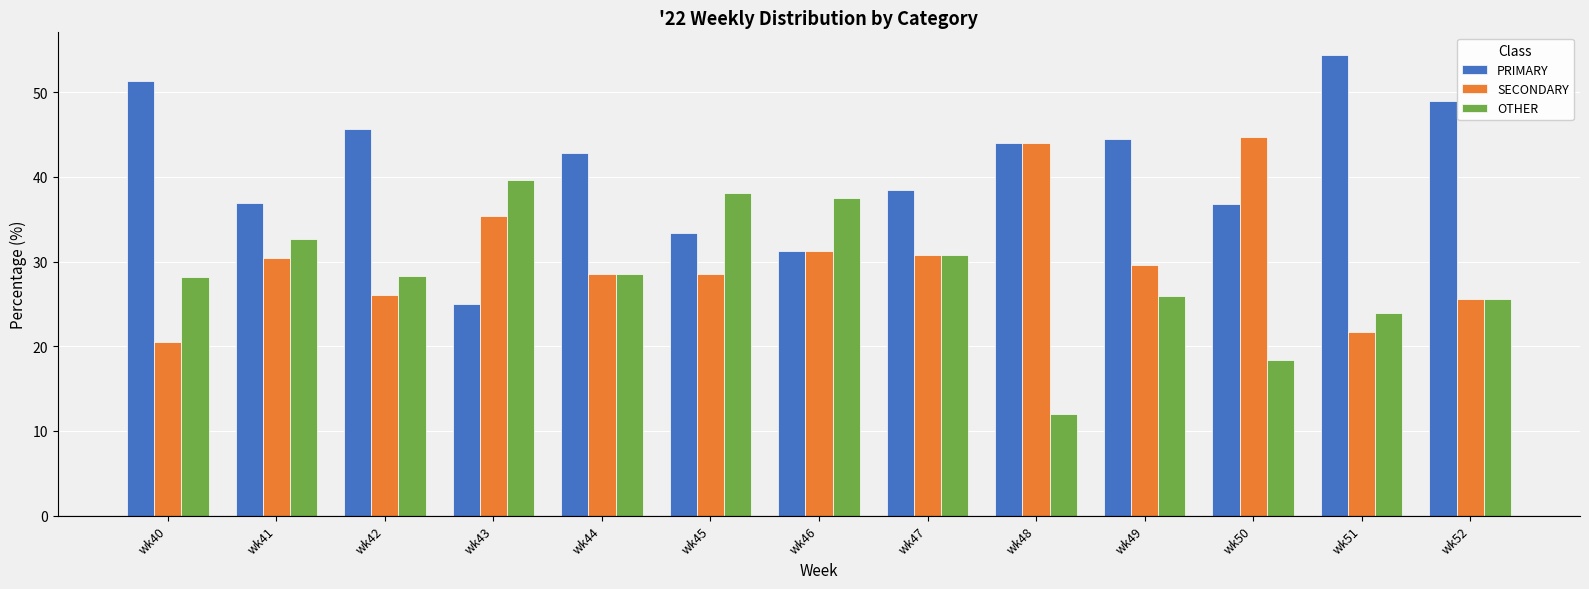

Which category has the highest value in the SECONDARY series?

wk50